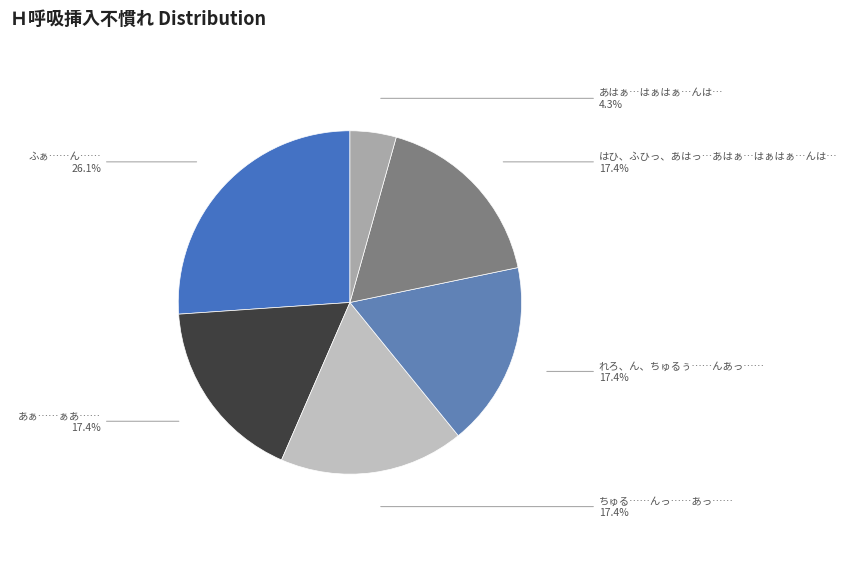

Does ちゅる……んっ……あっ…… represent more than half of the total?

No